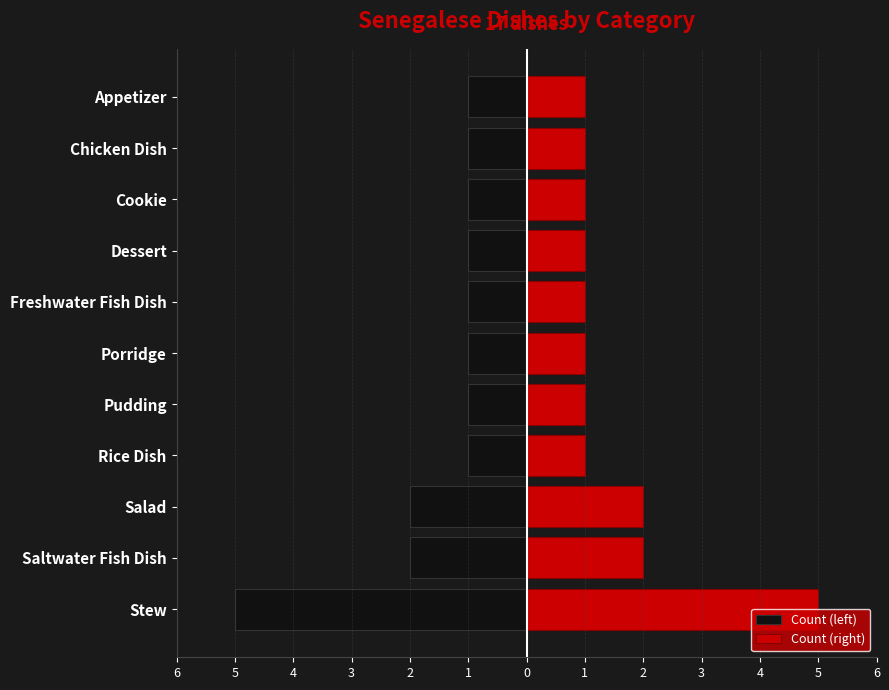

What is the value of the Count (left) bar at the 10th from the left?

-1